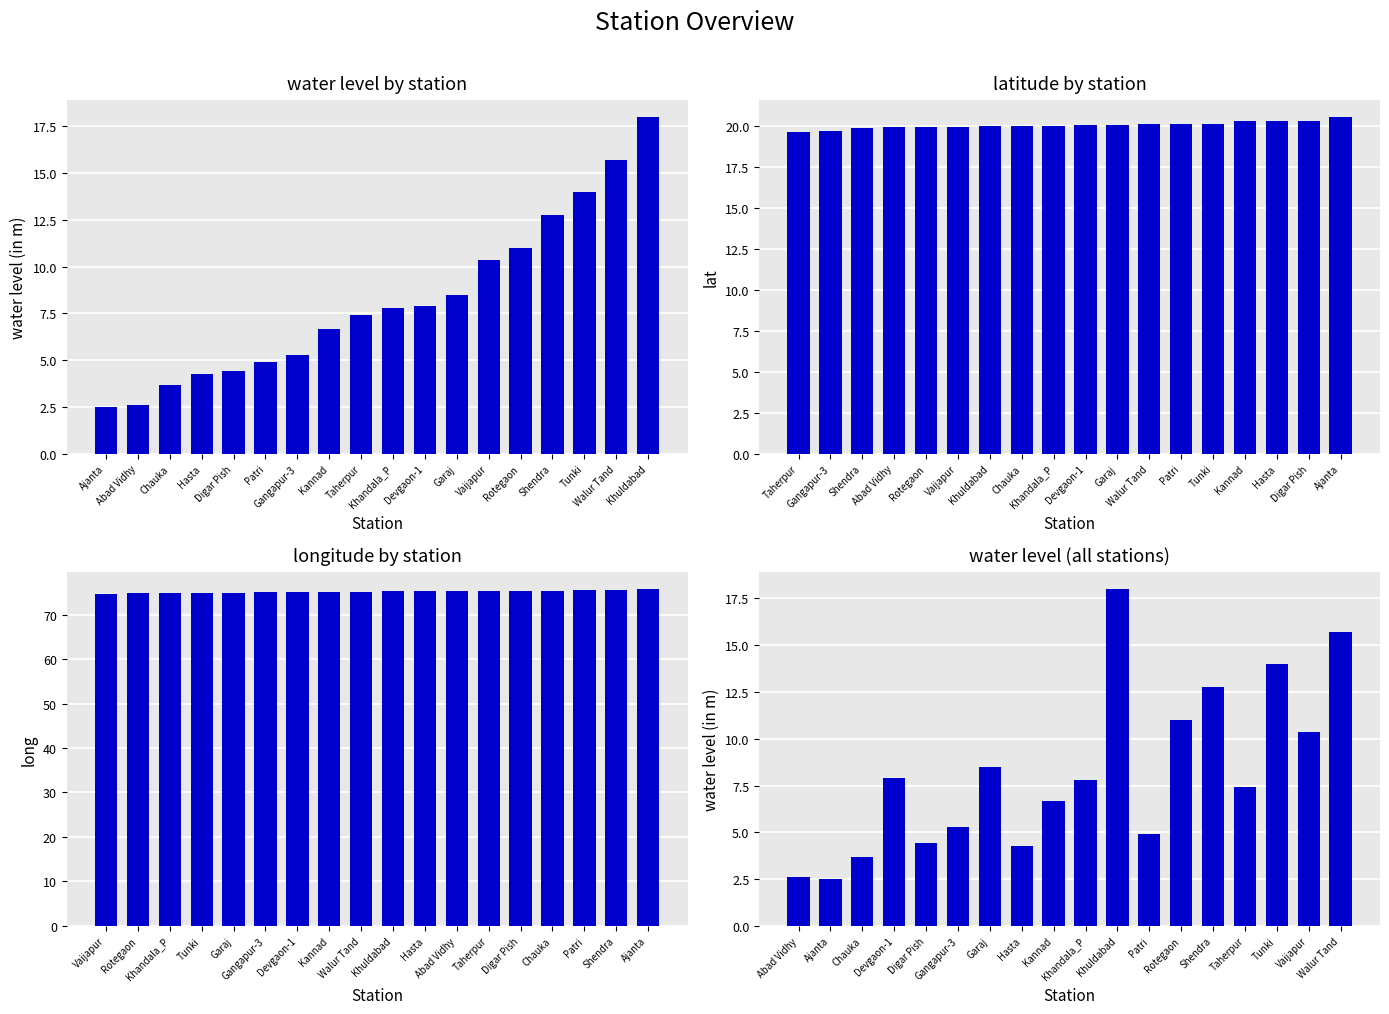

What is the smallest value displayed?

2.5